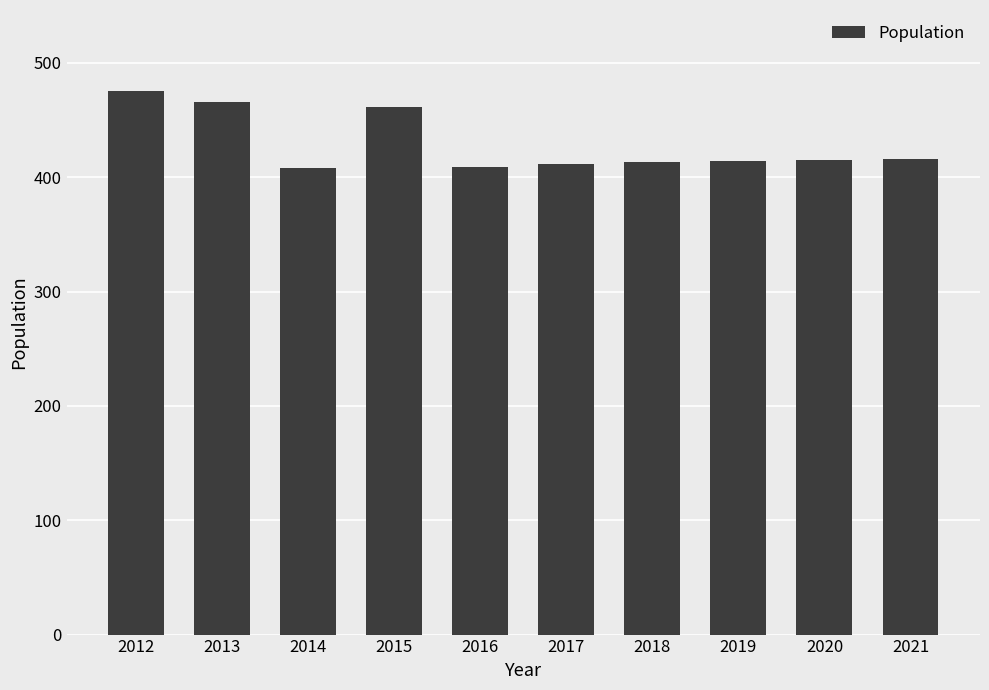

How many distinct data groups are displayed?

1